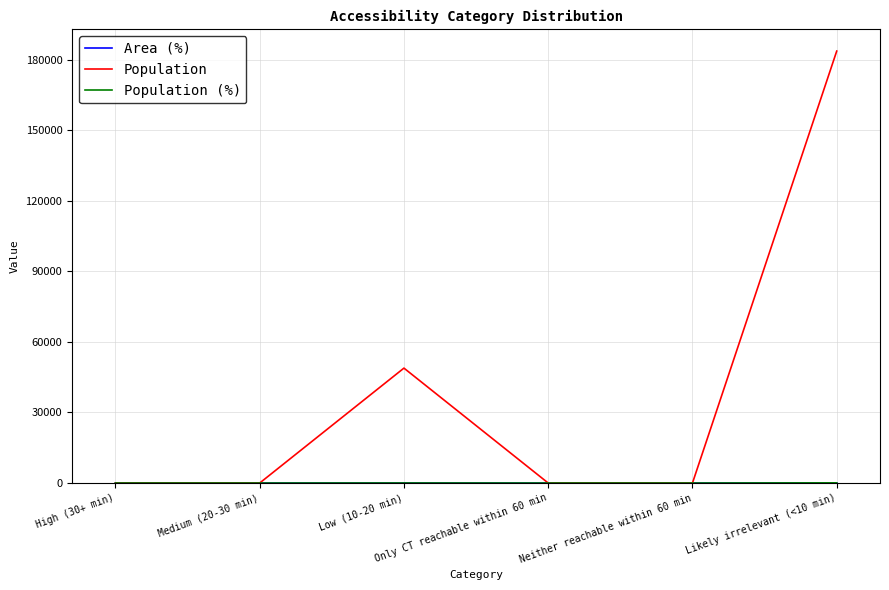

Which series has the largest range (max minus min)?

Population